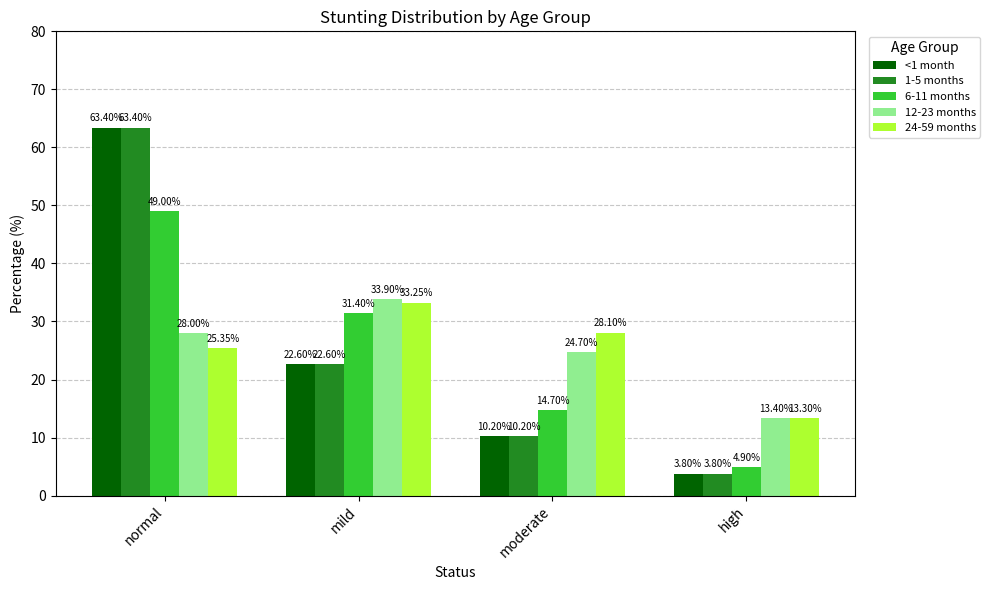

What is the average value of the 6-11 months series?

25.0